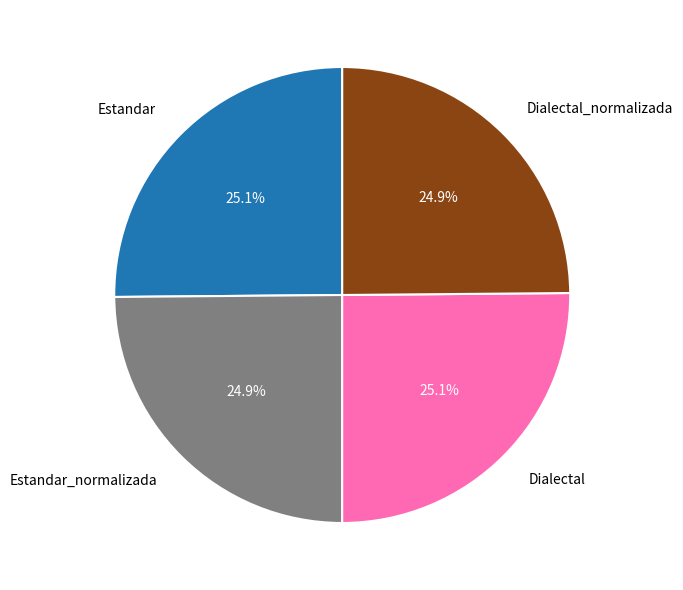

True or false: Dialectal accounts for 12% of the total.

False